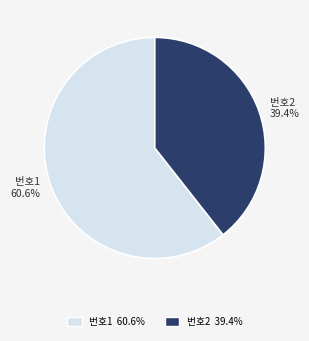

True or false: 번호2 accounts for 47% of the total.

False